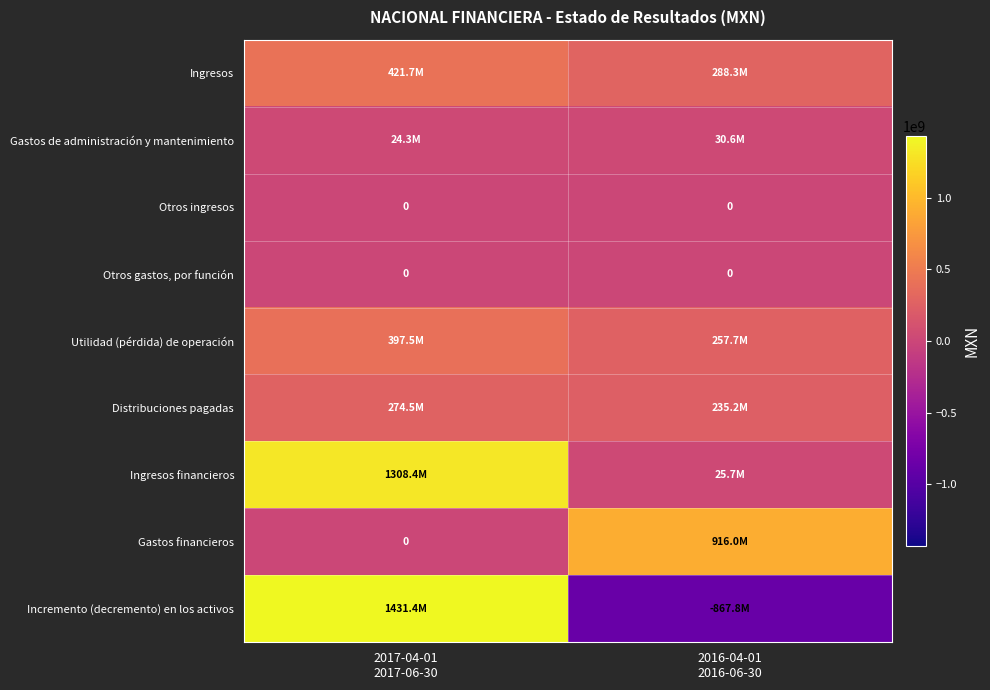

The Ingresos series shows 421743000 at 2017-04-01 2017-06-30. True or false?

True